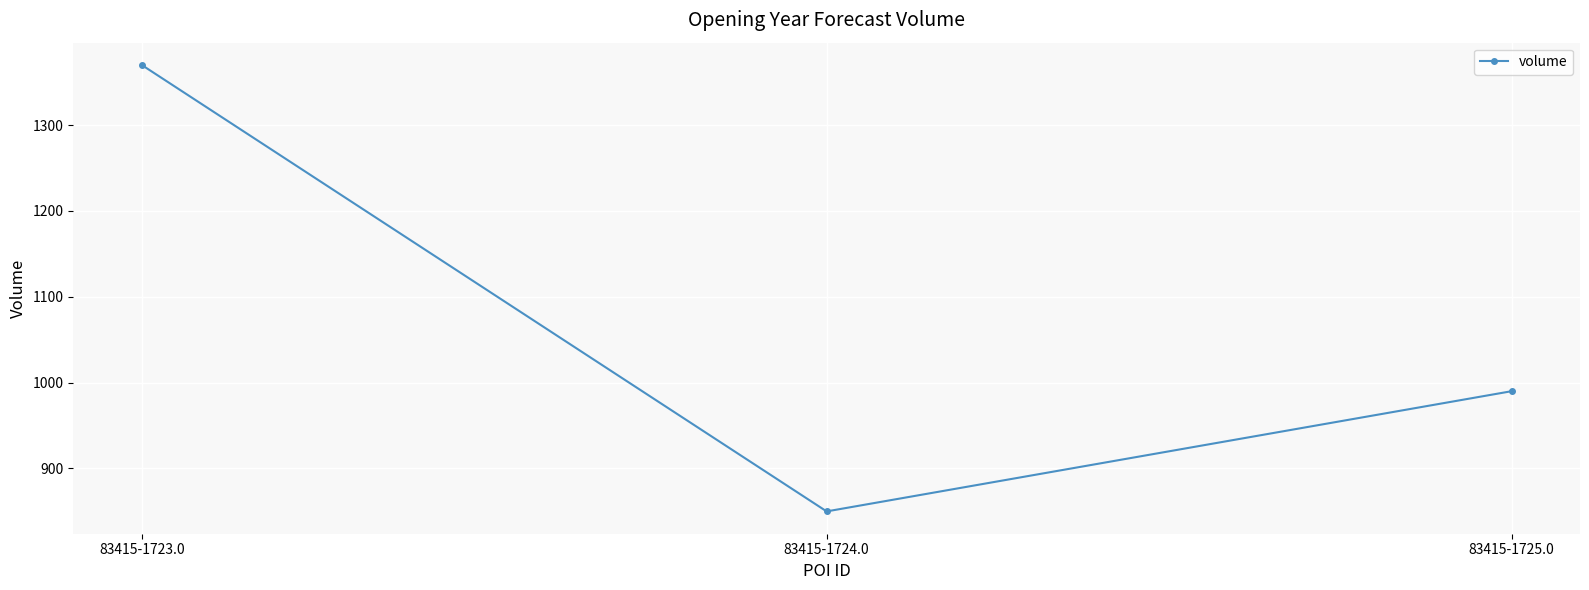

At which label does the data first exceed 990?

83415-1723.0